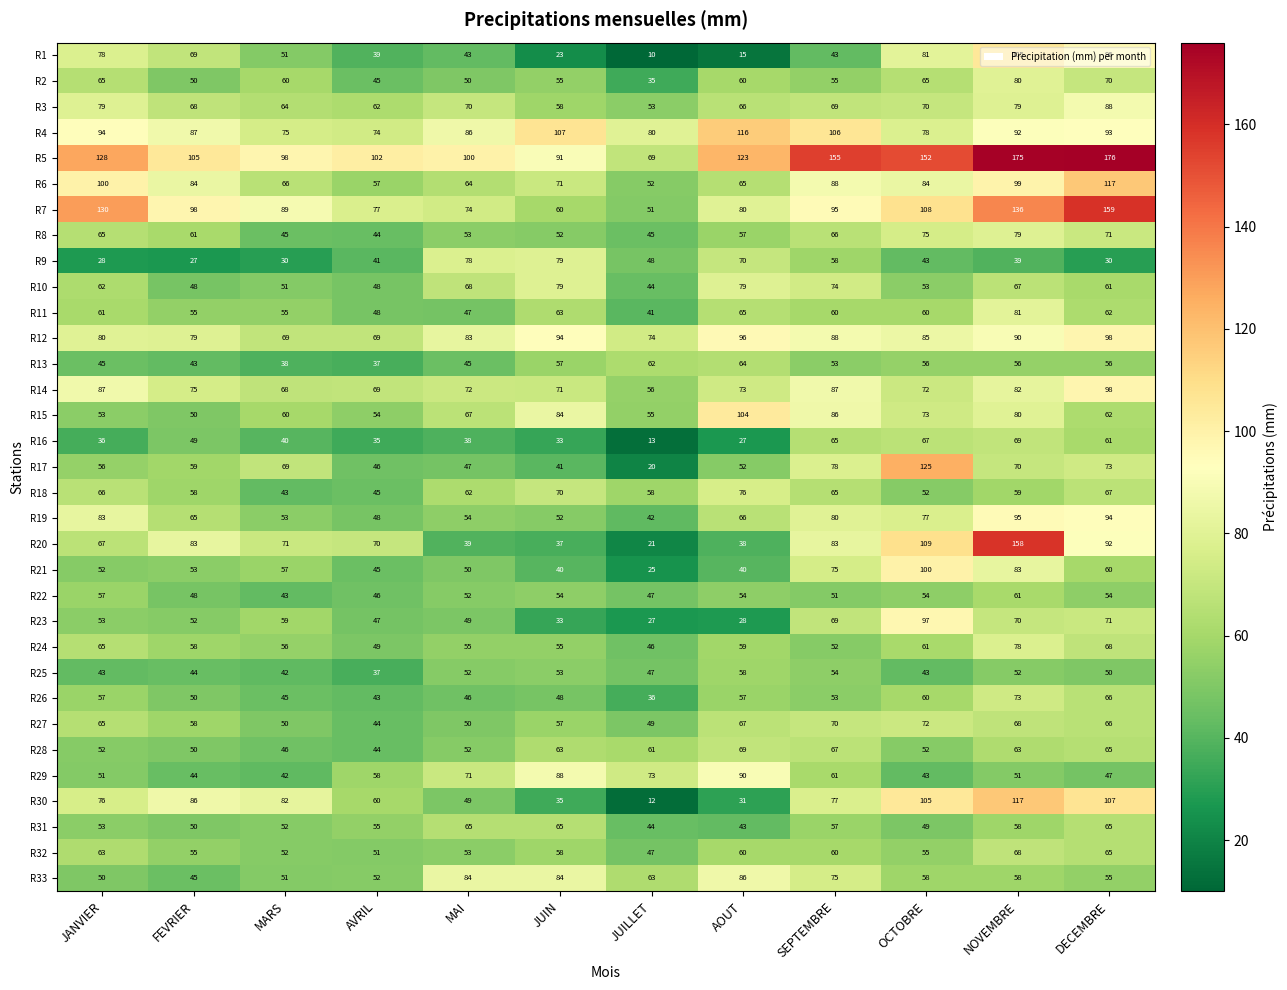

What is the sum of all R28 values?

684